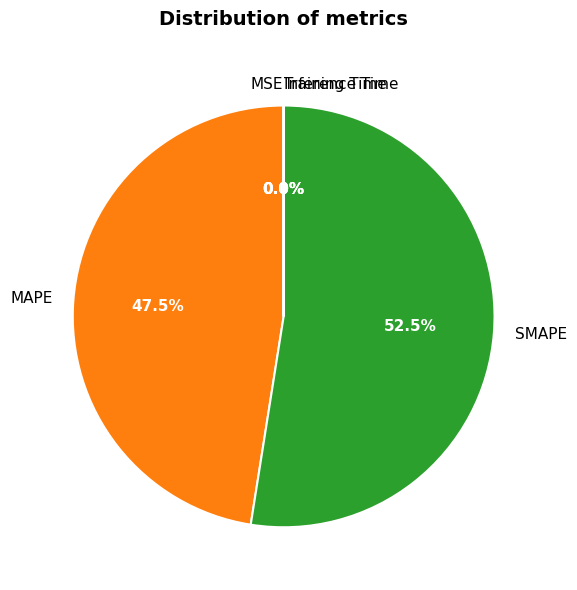

Do SMAPE and MAPE together represent more than half of the pie?

Yes